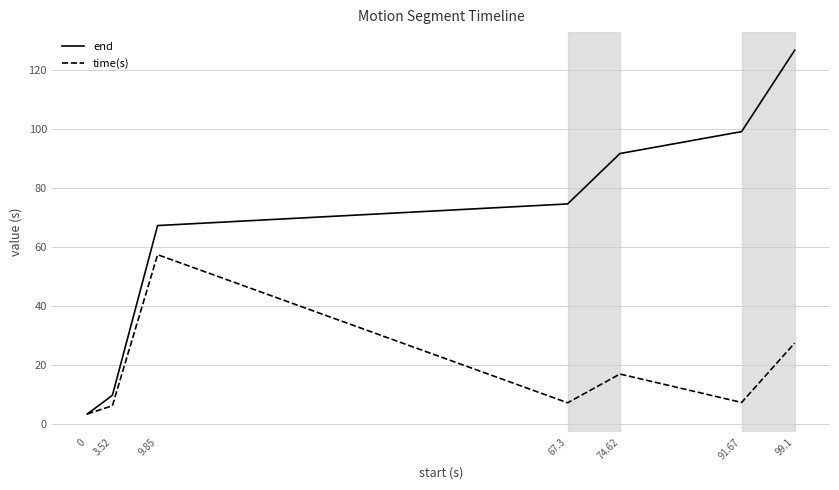

Which series has the largest range (max minus min)?

end